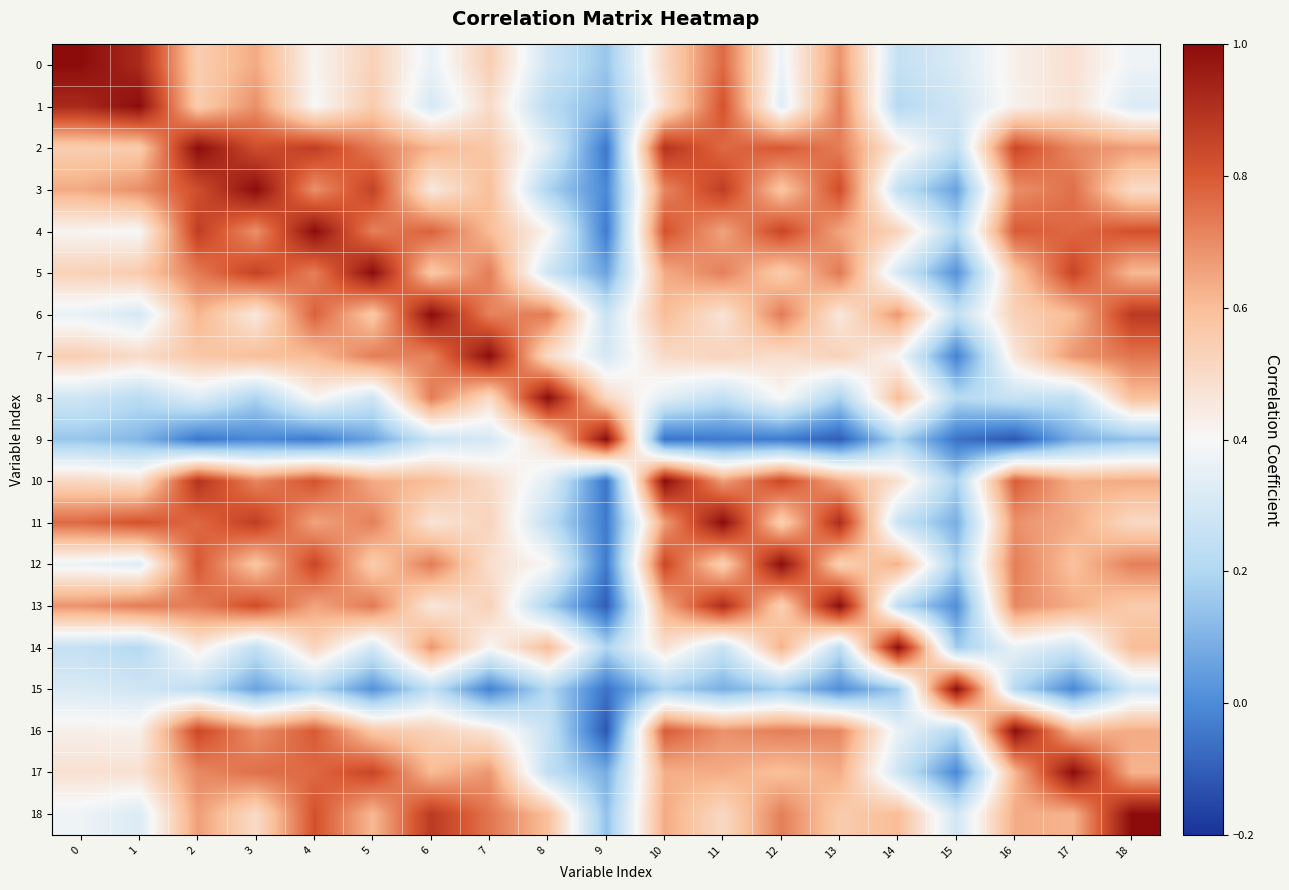

At which category is the sum across all series the highest?

2